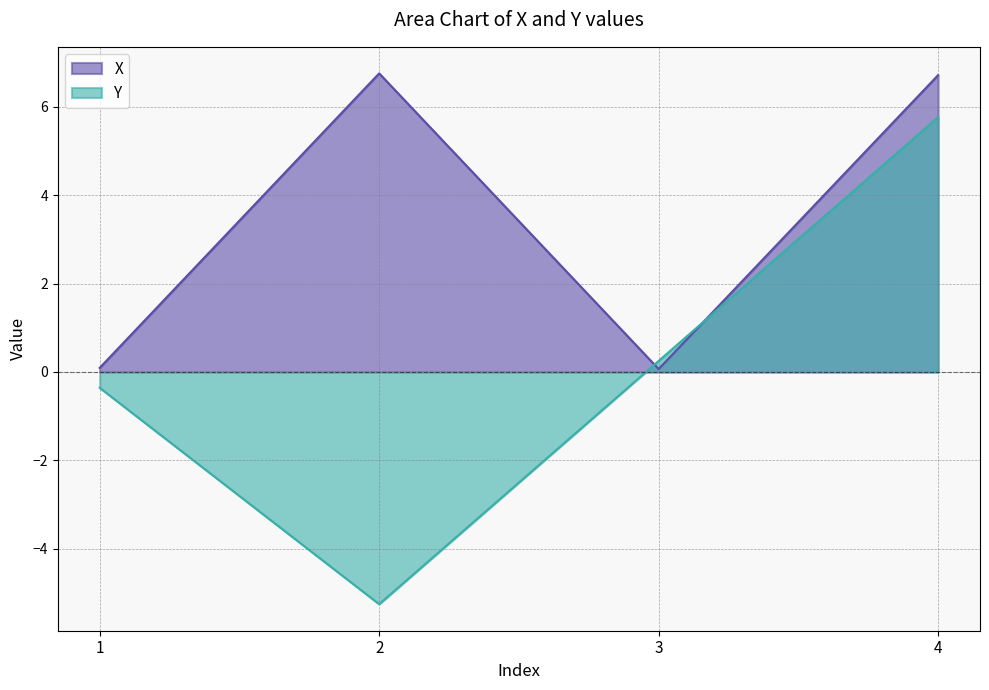

The X series shows 6.7 at 4. True or false?

True